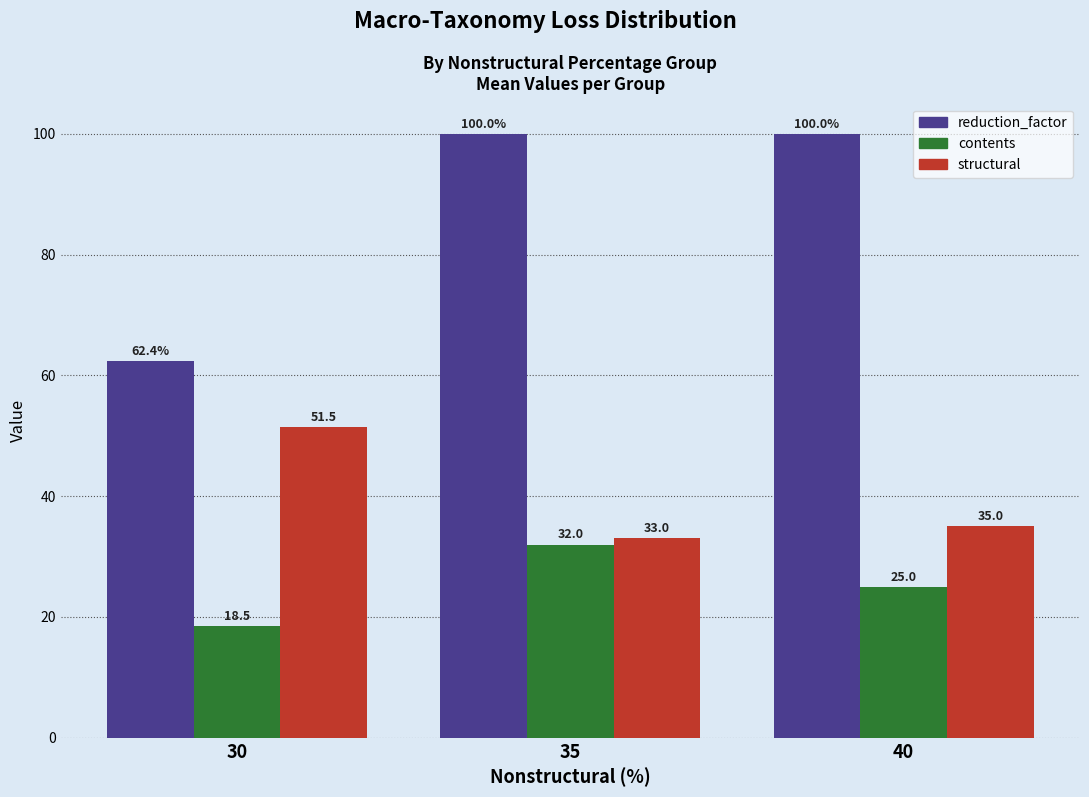

List the series in order of their peak value, lowest first.

contents, structural, reduction_factor